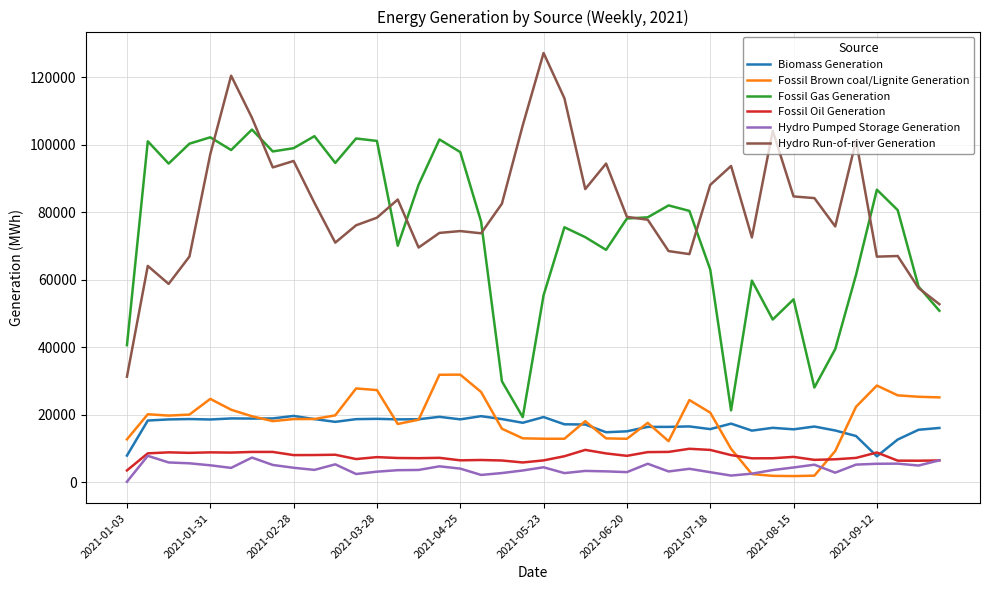

What is the maximum value for Fossil Gas Generation?

104497